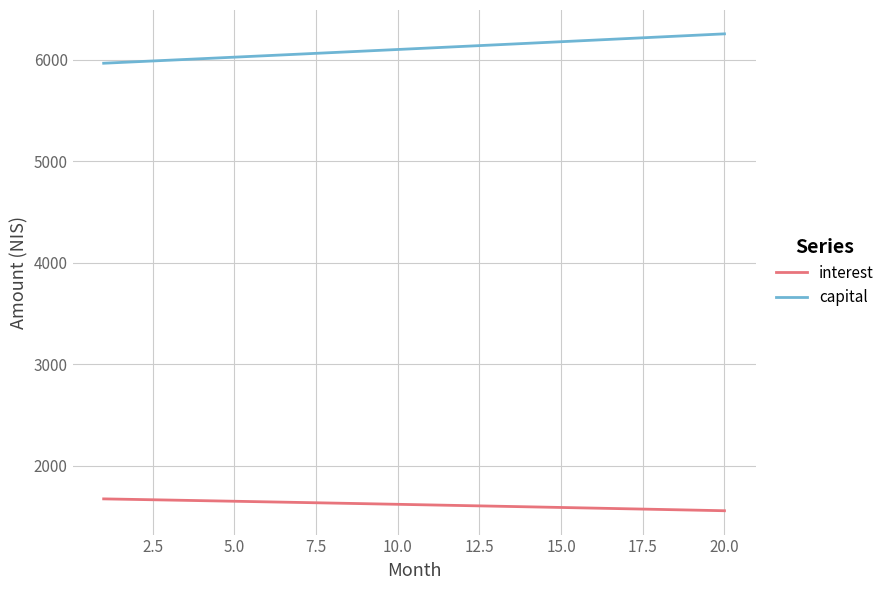

What is the lowest value of the capital series?

5967.3